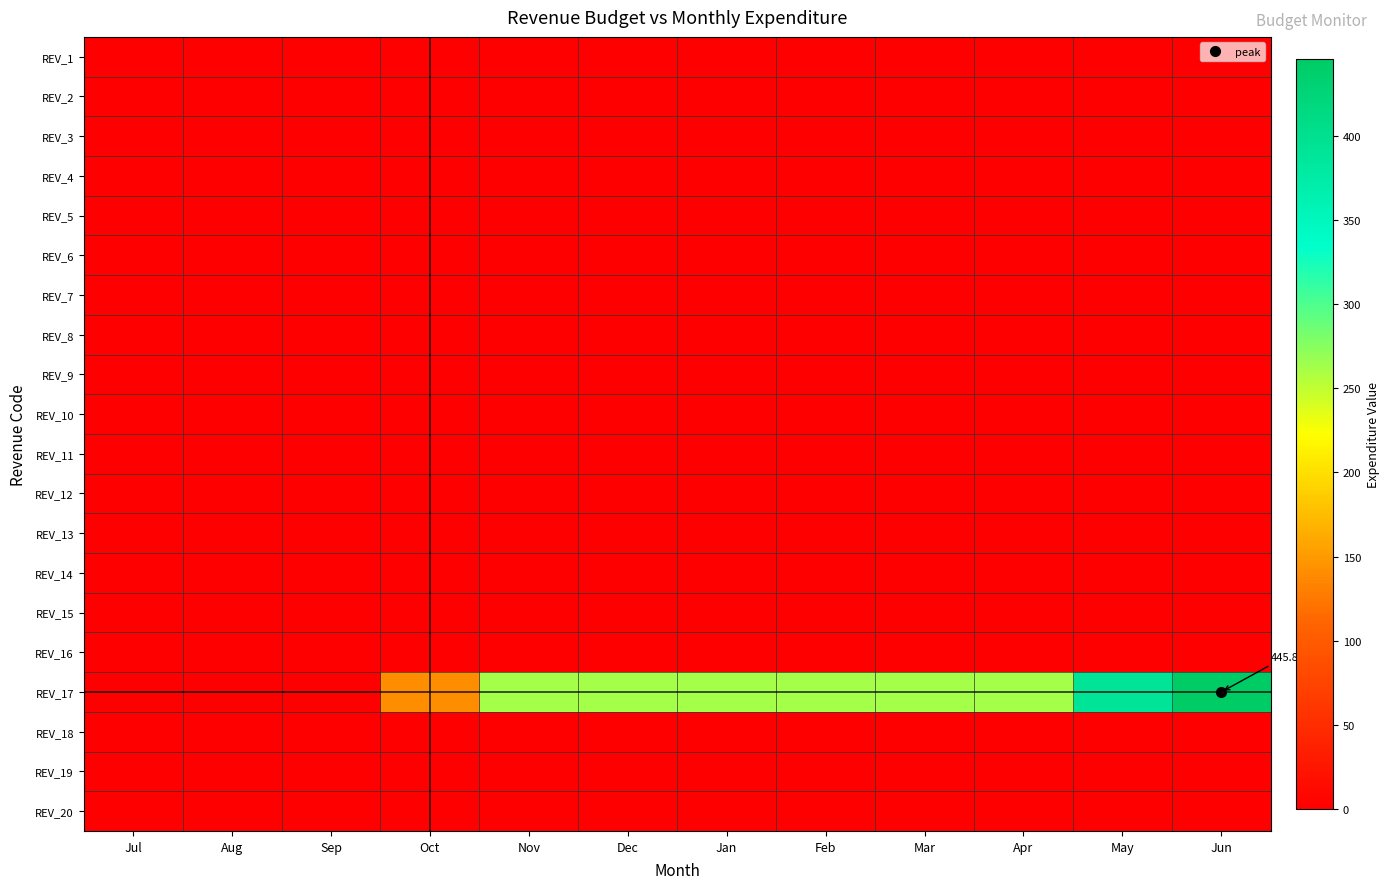

At how many categories does at least one series exceed 277?

2